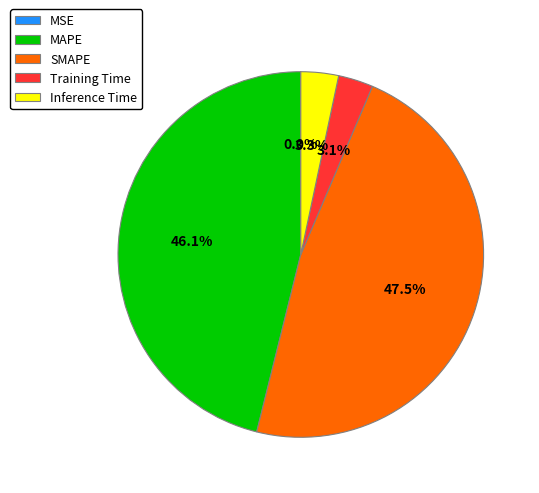

Is Training Time the majority of the pie?

No